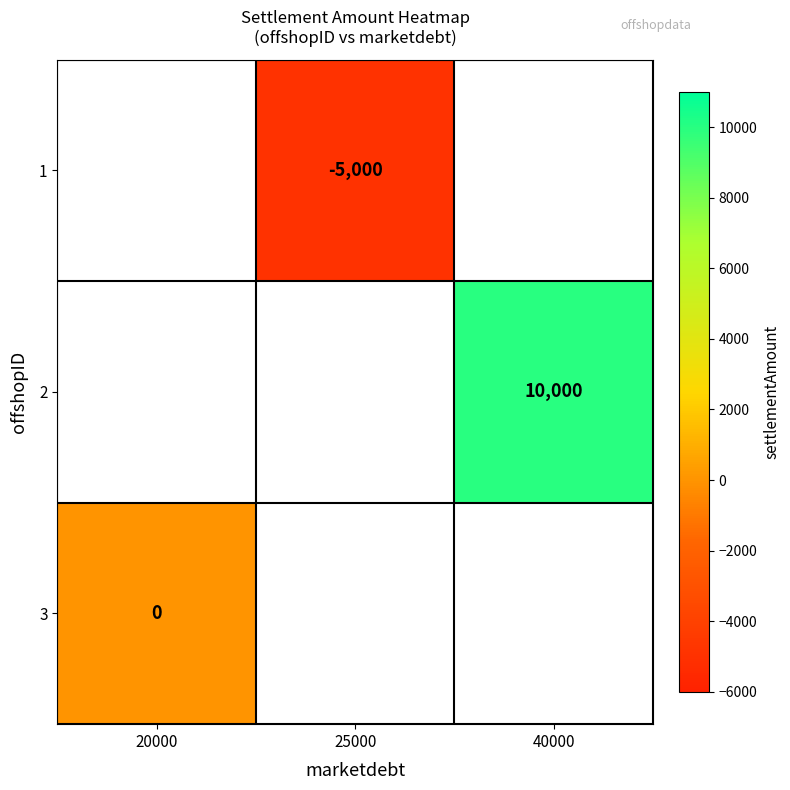

Is it true that 1 equals -5000 at 25000?

True